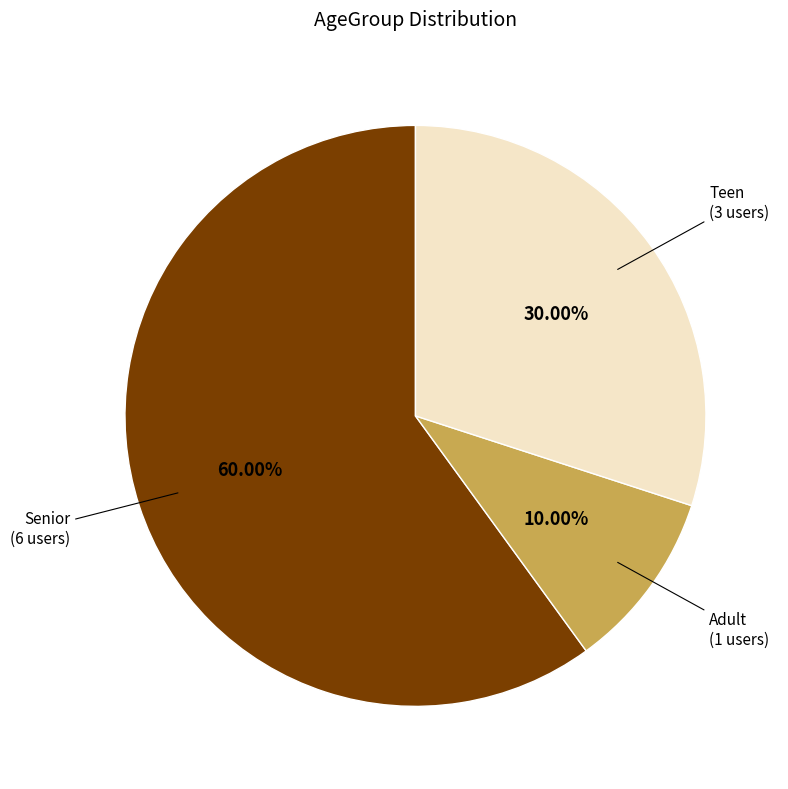

What percentage is the Teen slice, to the nearest percent?

30%